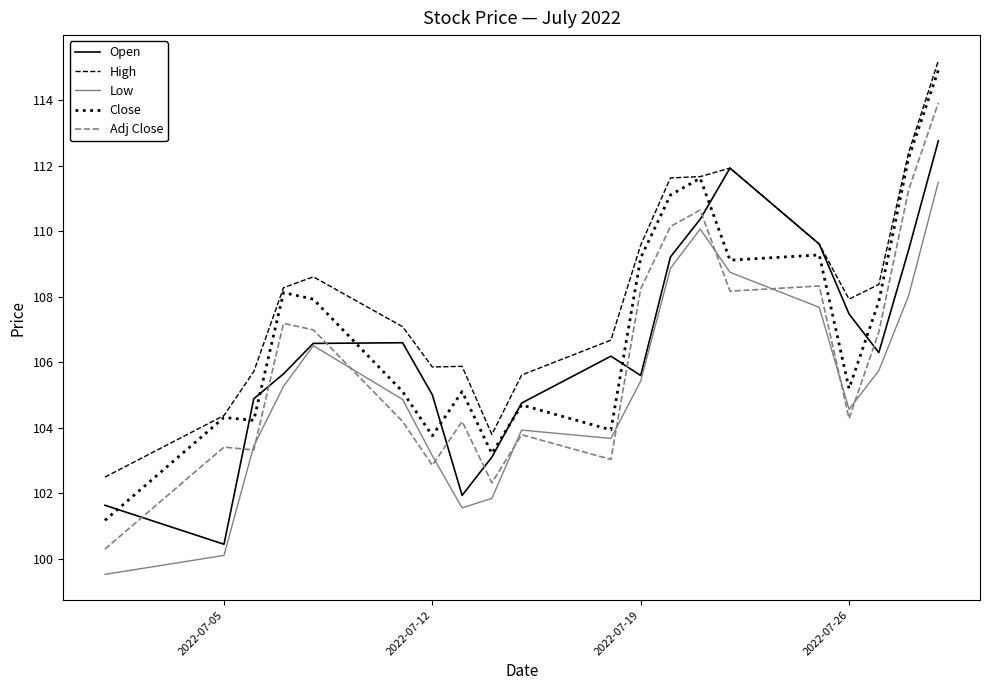

Which series has the largest range (max minus min)?

Close